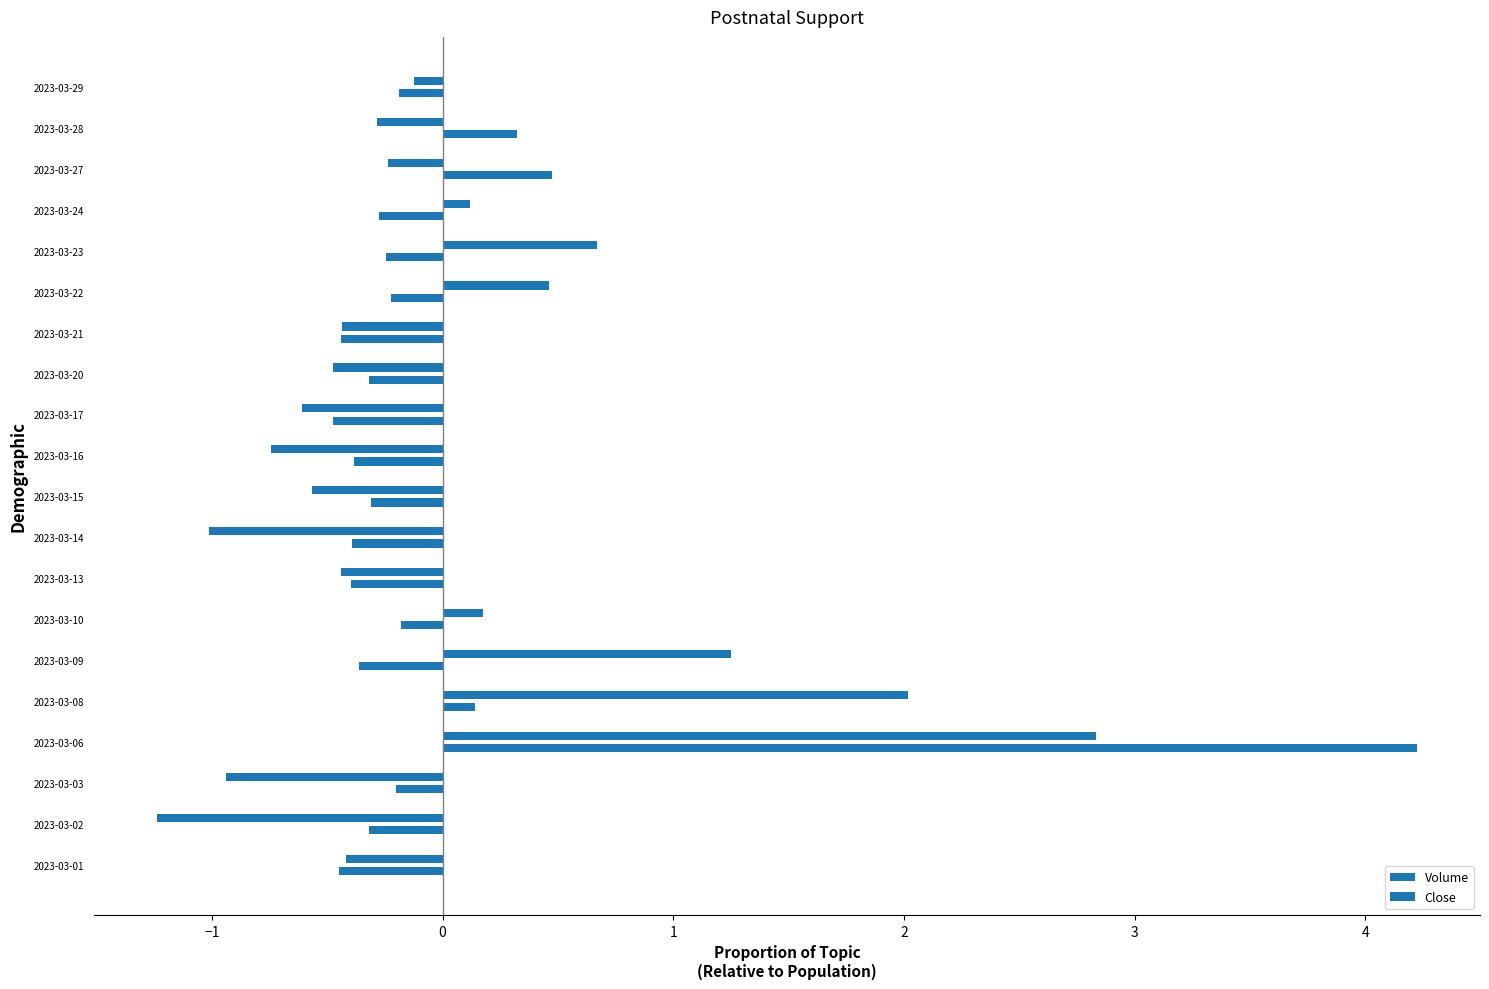

What is the value of the Close bar at the 18th from the left?

-0.2